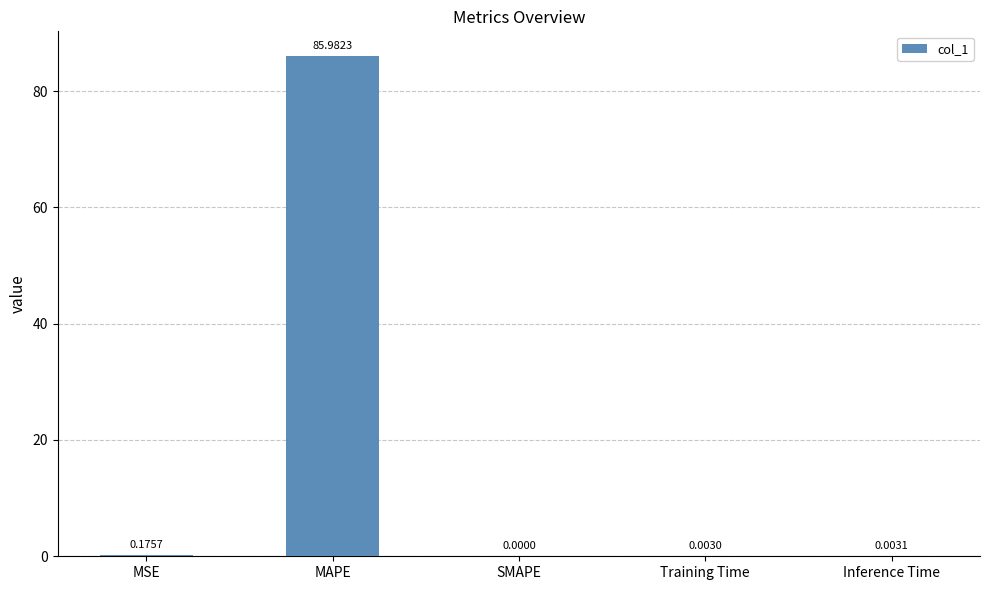

What is the sum of all values?

86.2